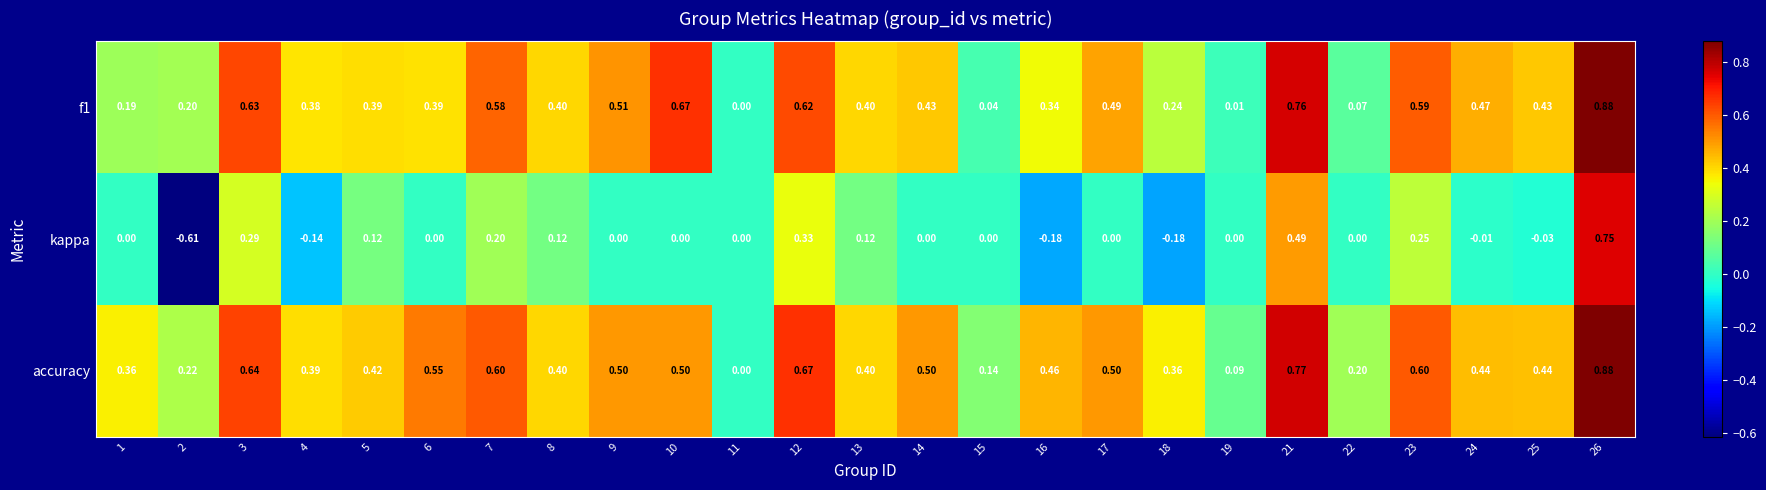

At which category is the sum across all series the highest?

26